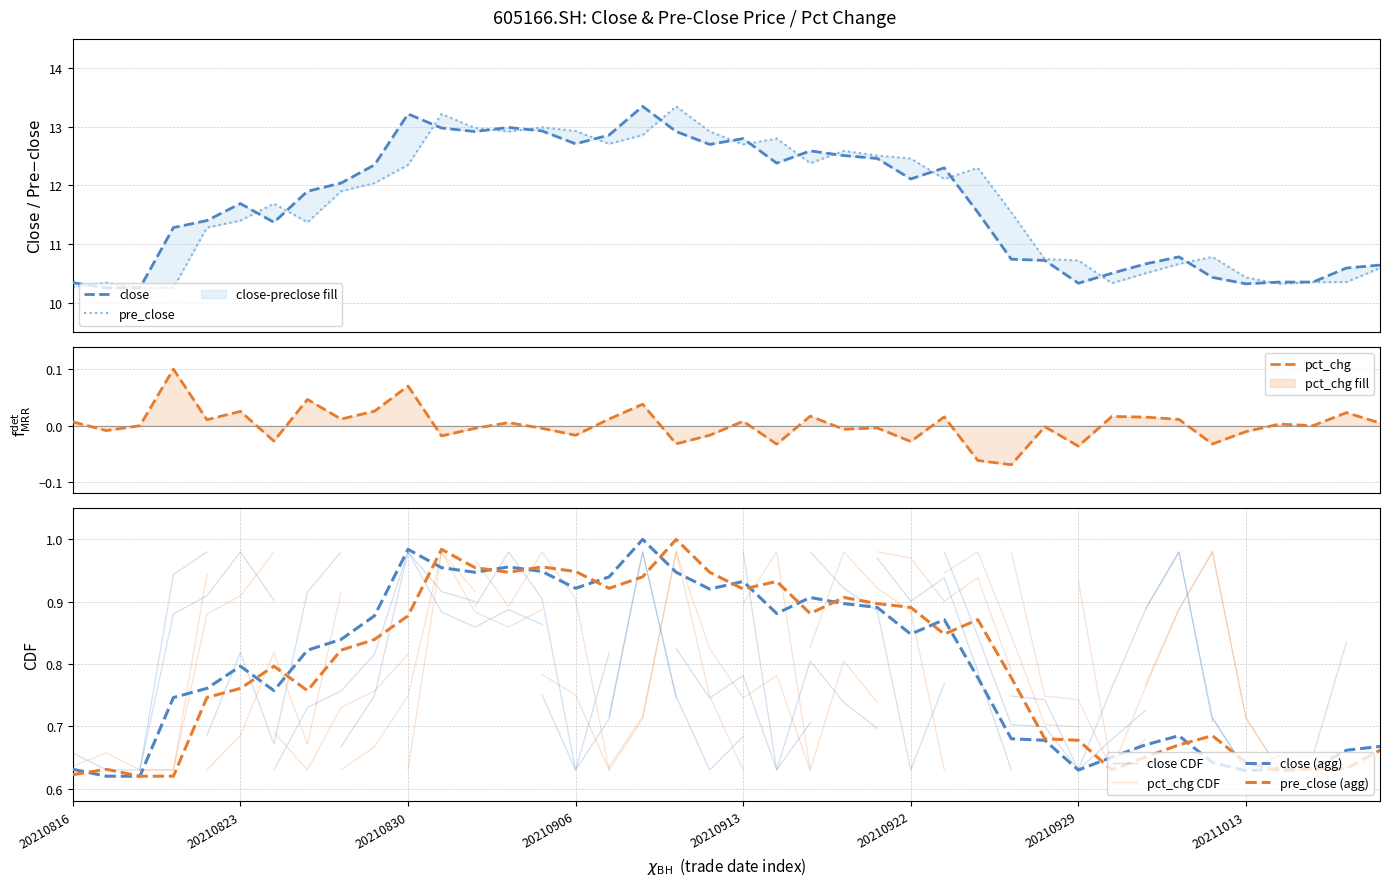

Reading left to right, transcribe all the data shown in this chart.

close: 10.3	10.2	10.2	11.3	11.4	11.7	11.4	11.9	12.0	12.3	13.2	13.0	12.9	13.0	12.9	12.7	12.9	13.3	12.9	12.7	12.8	12.4	12.6	12.5	12.5	12.1	12.3	11.5	10.7	10.7	10.3	10.5	10.7	10.8	10.4	10.3	10.3	10.3	10.6	10.6
pre_close: 10.3	10.3	10.2	10.2	11.3	11.4	11.7	11.4	11.9	12.0	12.3	13.2	13.0	12.9	13.0	12.9	12.7	12.9	13.3	12.9	12.7	12.8	12.4	12.6	12.5	12.5	12.1	12.3	11.5	10.7	10.7	10.3	10.5	10.7	10.8	10.4	10.3	10.3	10.3	10.6
pct_chg: 0.0	-0.0	0.0	0.1	0.0	0.0	-0.0	0.0	0.0	0.0	0.1	-0.0	-0.0	0.0	-0.0	-0.0	0.0	0.0	-0.0	-0.0	0.0	-0.0	0.0	-0.0	-0.0	-0.0	0.0	-0.1	-0.1	-0.0	-0.0	0.0	0.0	0.0	-0.0	-0.0	0.0	0.0	0.0	0.0